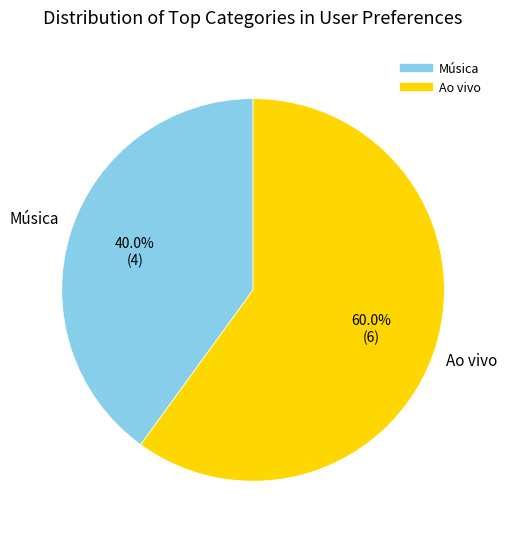

What is the ratio of the value at Ao vivo to the value at Música?

1.5